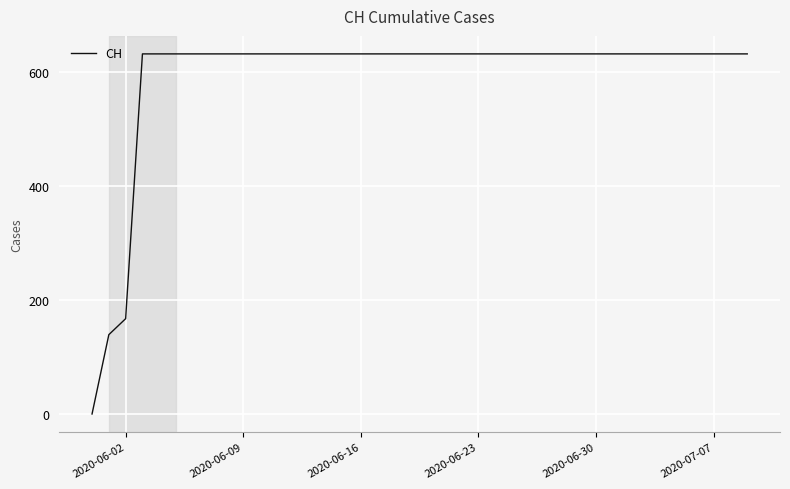

What is the difference between the maximum and minimum values?

631